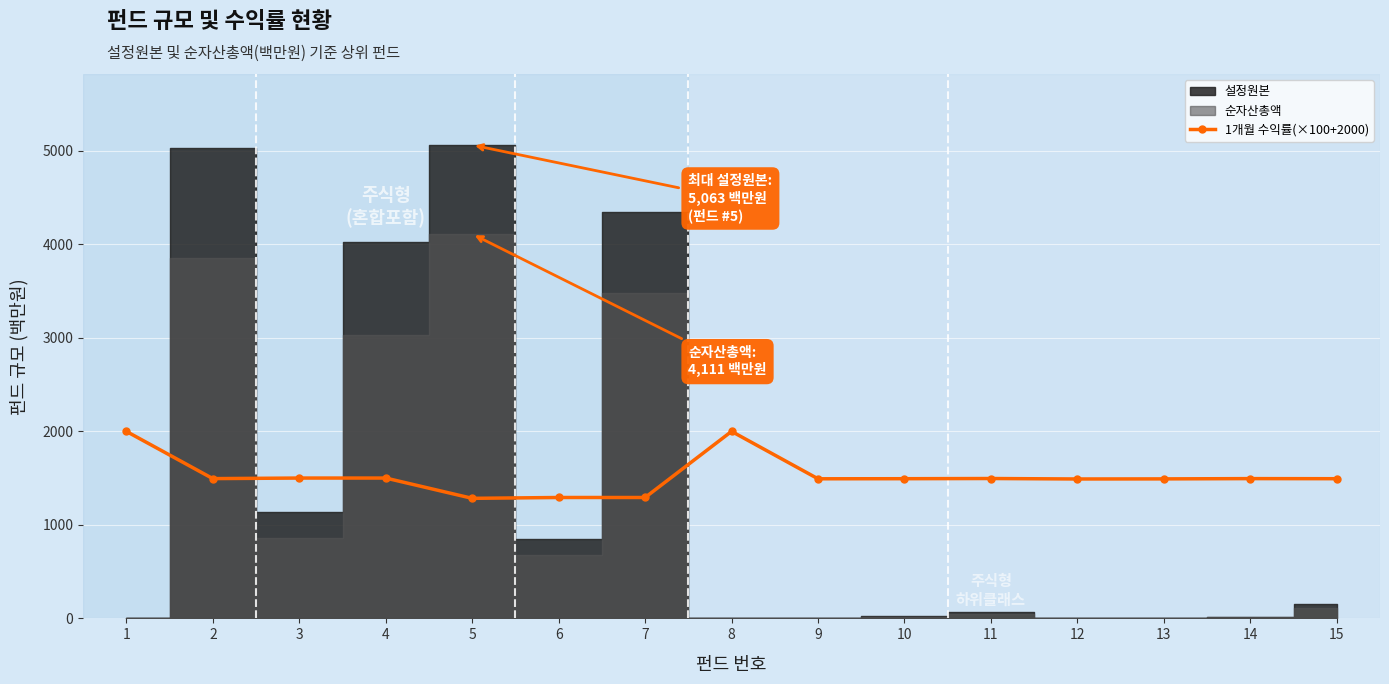

Reading right to left, transcribe all the data shown in this chart.

15=1494	14=1495	13=1492	12=1491	11=1496	10=1494	9=1493	8=2000	7=1293	6=1293	5=1284	4=1501	3=1501	2=1495	1=2000